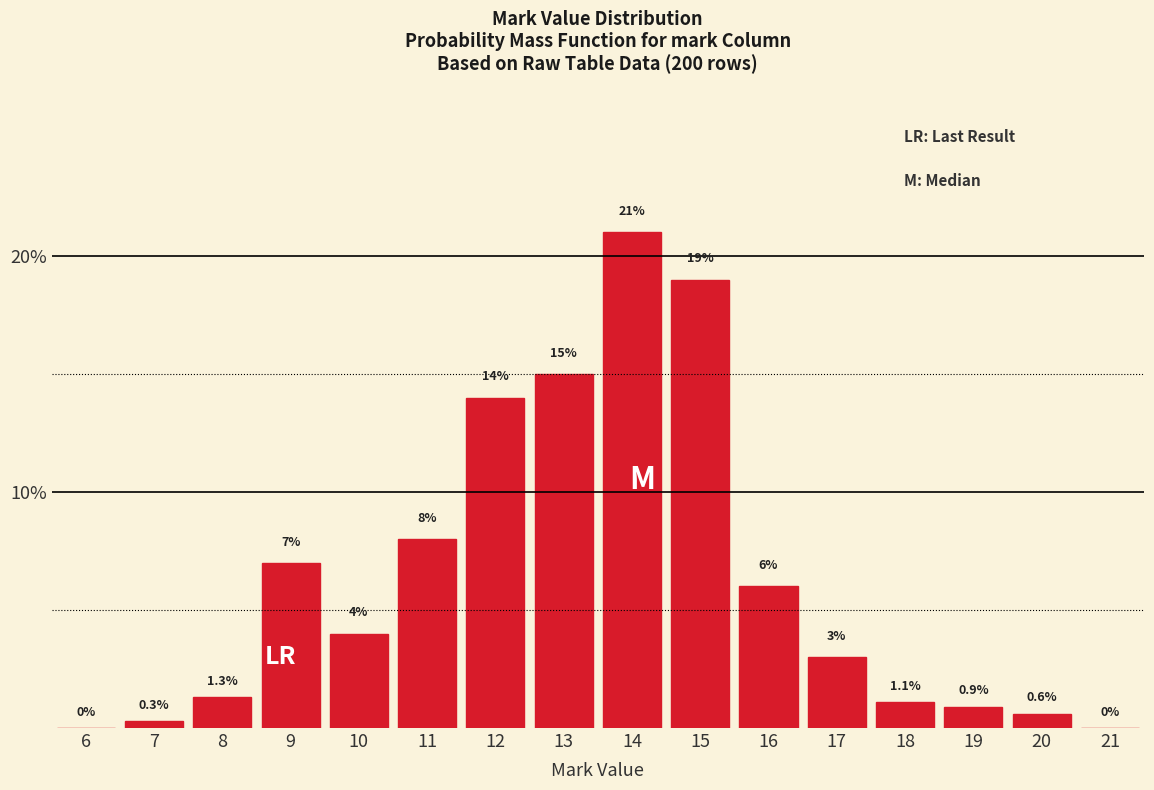

Reading left to right, extract all data points from this chart.

6=0.0	7=0.3	8=1.3	9=7.0	10=4.0	11=8.0	12=14.0	13=15.0	14=21.0	15=19.0	16=6.0	17=3.0	18=1.1	19=0.9	20=0.6	21=0.0